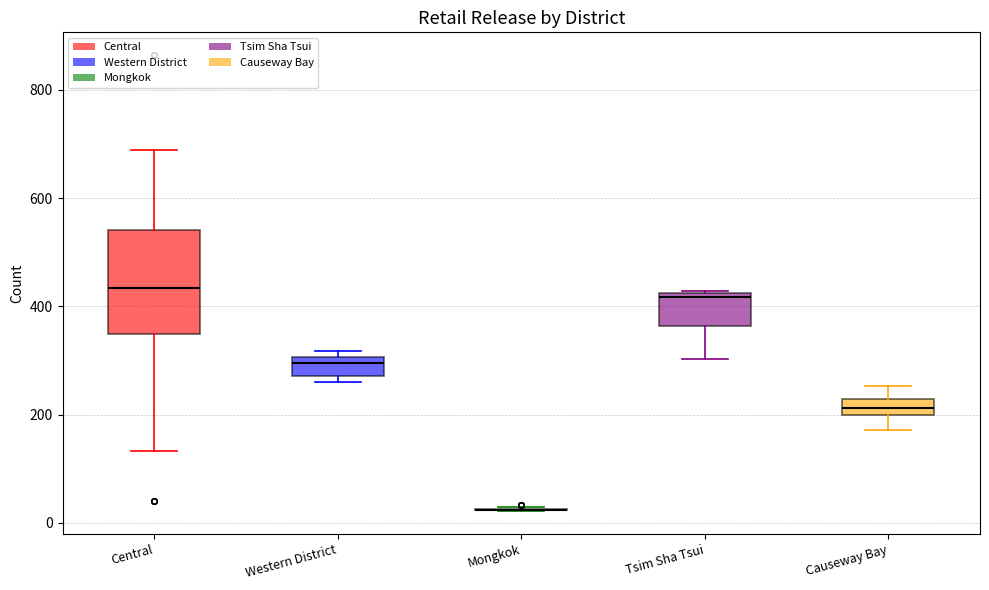

Comparing the boxes themselves (not the whiskers), which one is the tallest?

Central